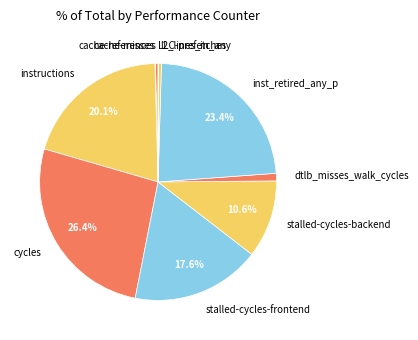

Does any single category account for the majority?

No